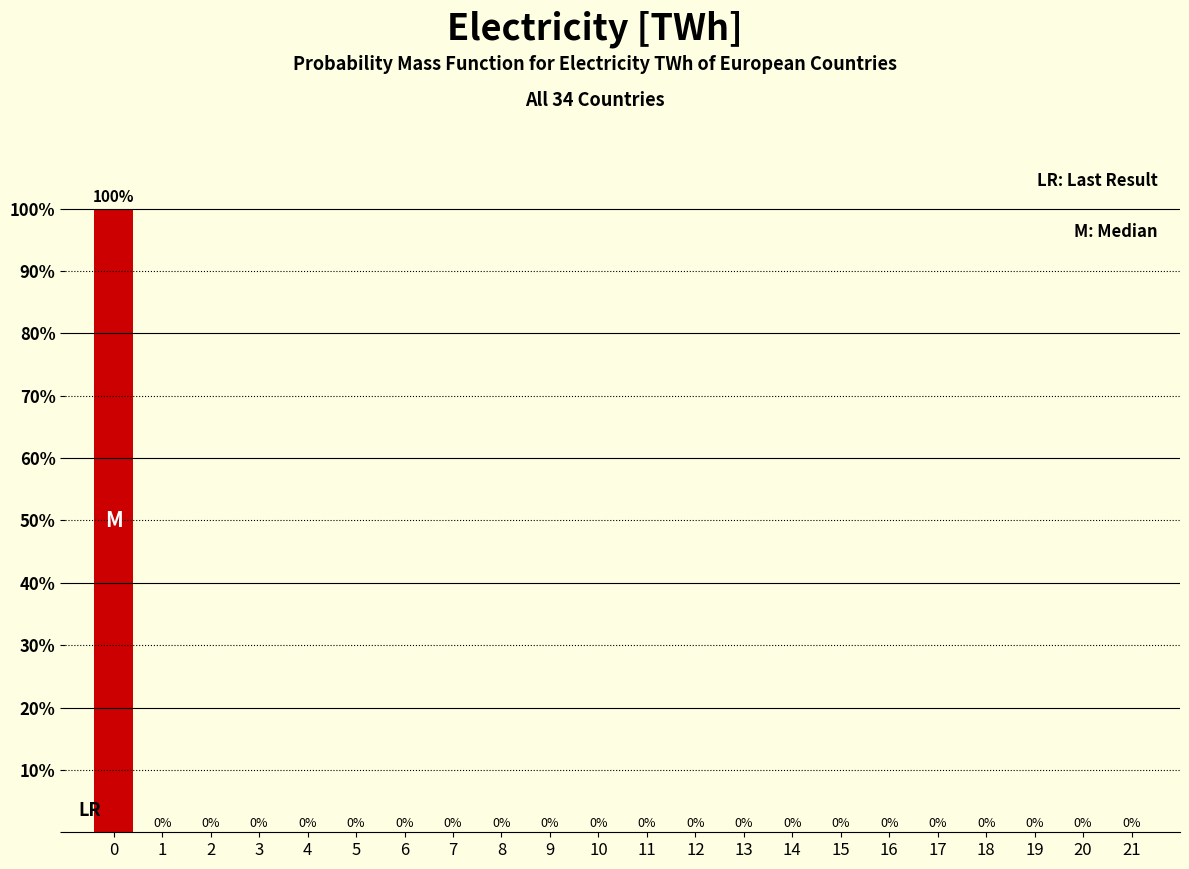

Reading right to left, what are all the values shown in this chart?

21=0	20=0	19=0	18=0	17=0	16=0	15=0	14=0	13=0	12=0	11=0	10=0	9=0	8=0	7=0	6=0	5=0	4=0	3=0	2=0	1=0	0=100